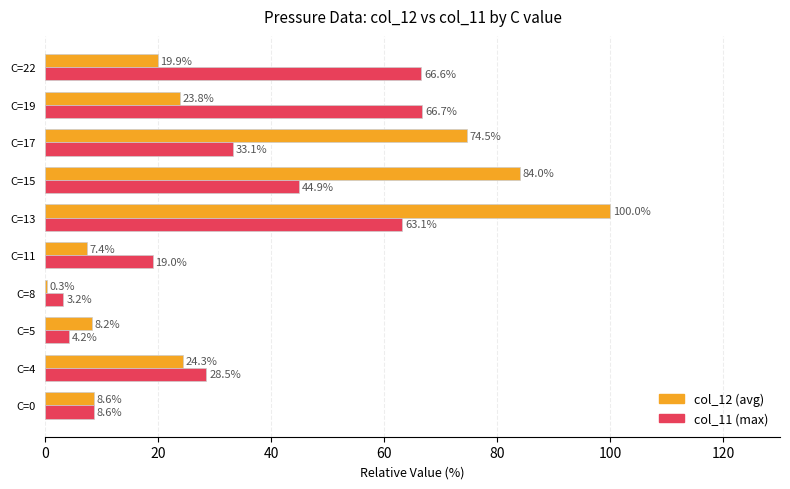

Which series has the largest total across all categories?

col_12 (avg)